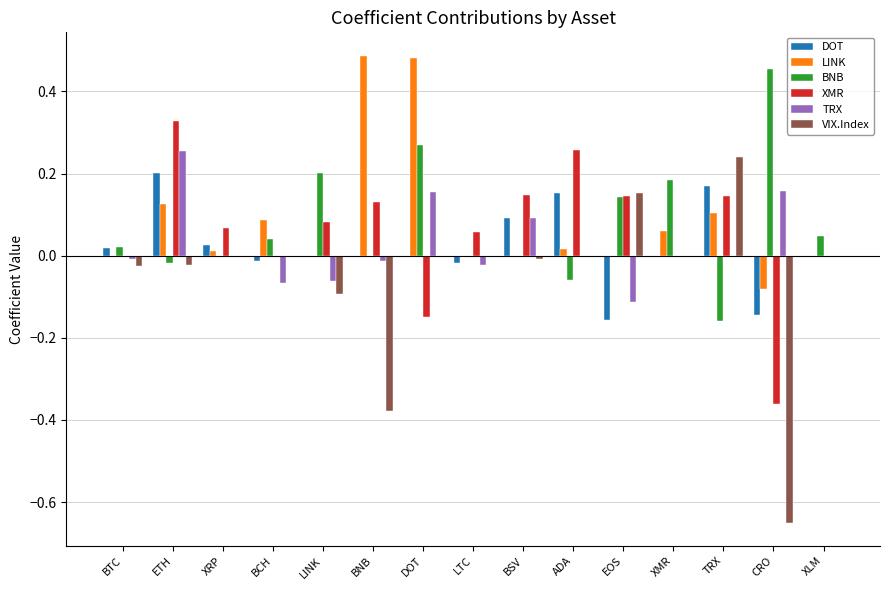

What is the total value across all series at ETH?

0.9